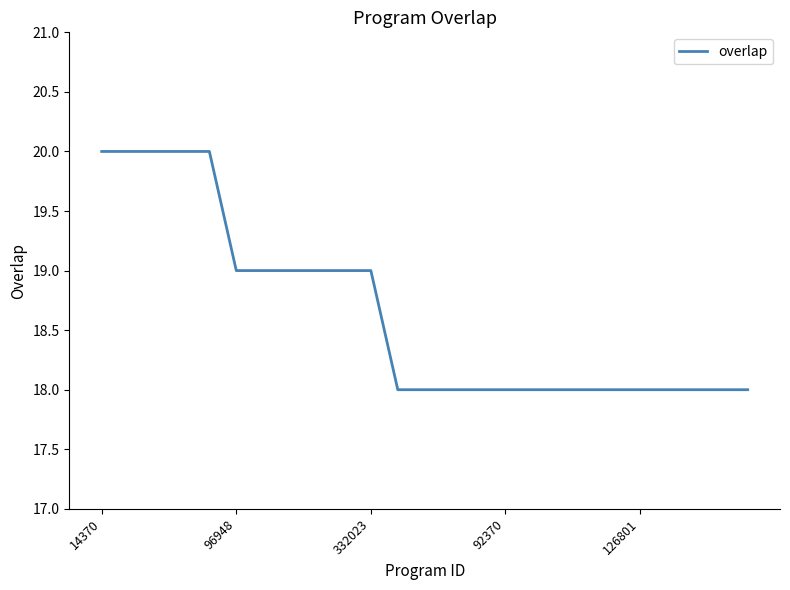

What is the greatest value displayed?

20